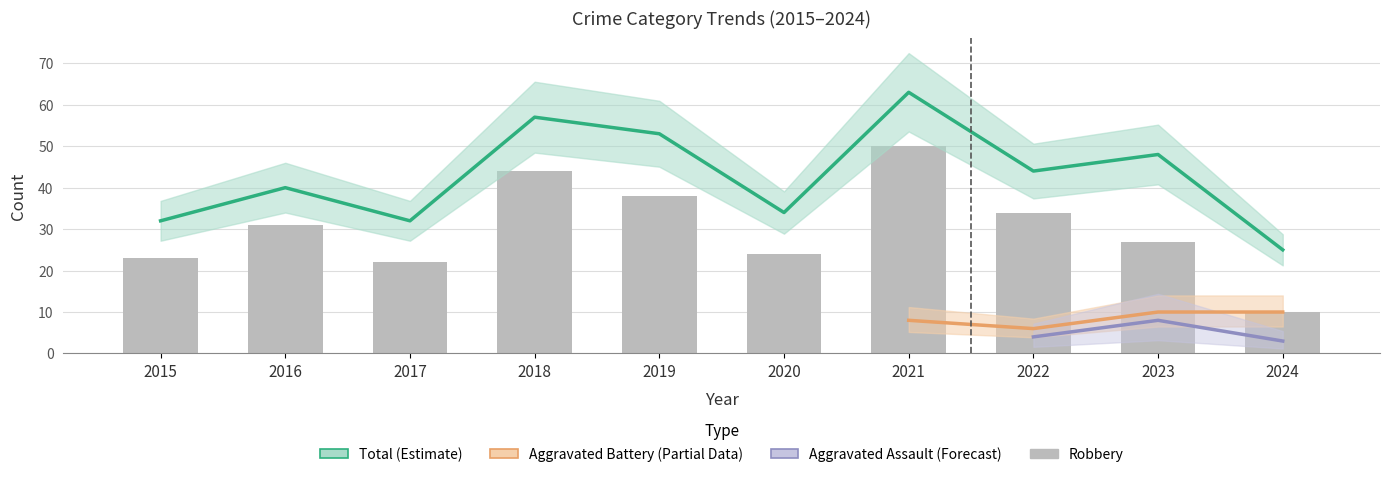

What is the sum of all Total values?

428